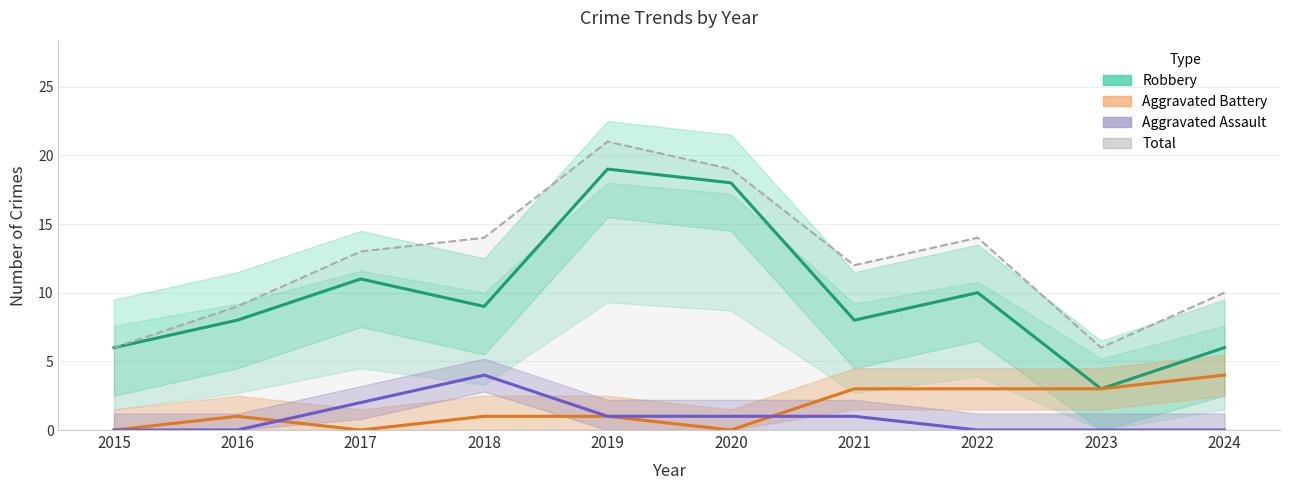

Between 2018 and 2022, which series saw the biggest shift?

Aggravated Assault